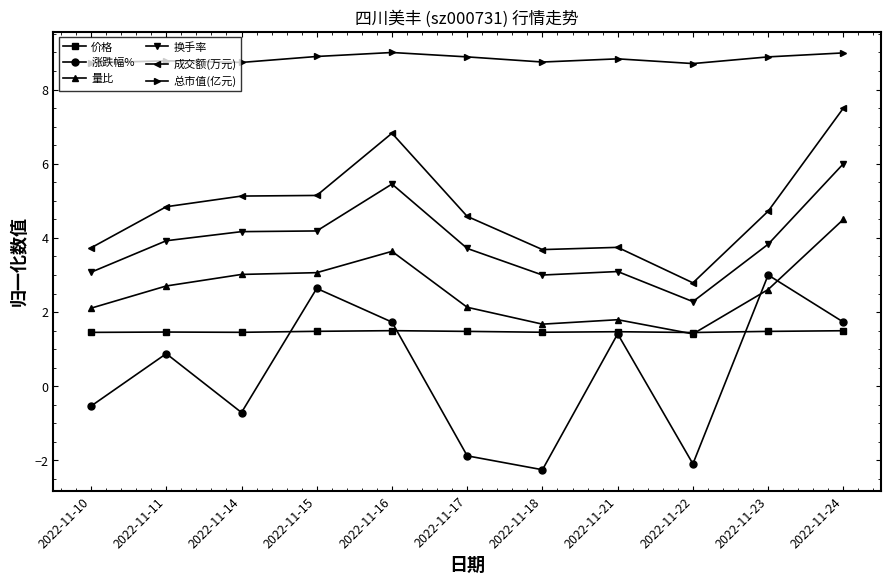

Which series changed the most between 2022-11-11 and 2022-11-18?

涨跌幅%